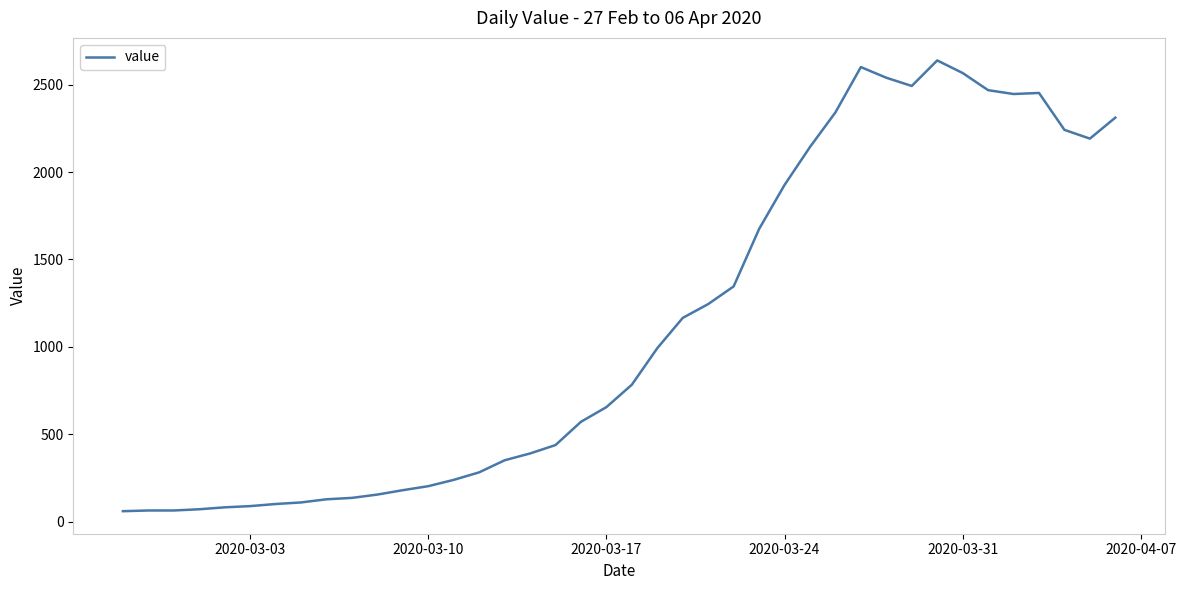

What is the difference between the maximum and minimum values?

2577